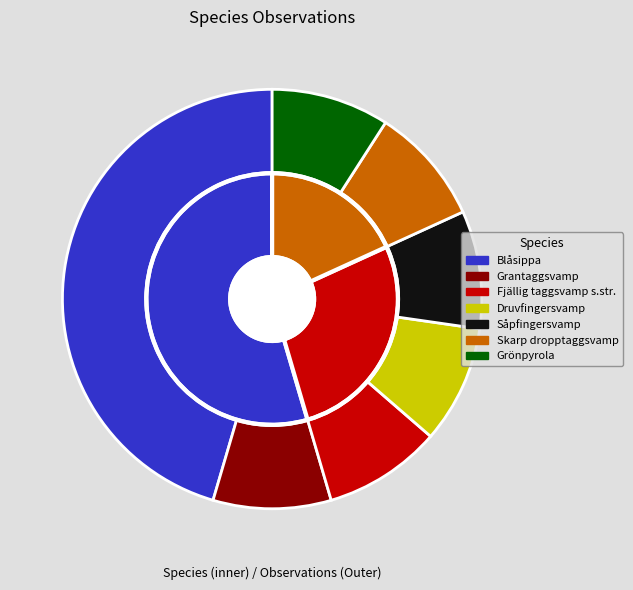

What is the ratio of the value at Druvfingersvamp to the value at Grantaggsvamp?

1.0